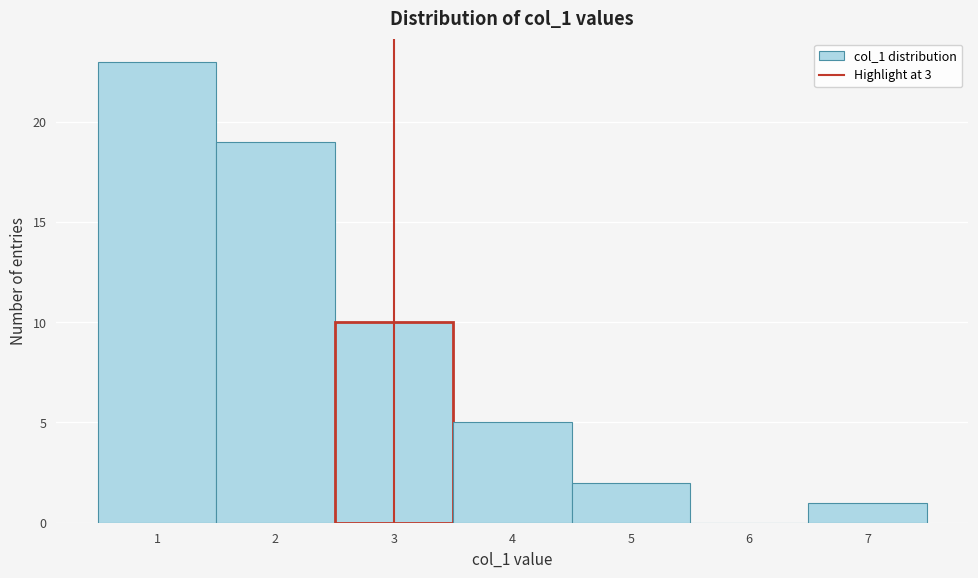

How tall is the bar that spans 6.5 to 7.5 on the x-axis? The values are not printed on the chart, so give them approximately, as read against the axis.

1